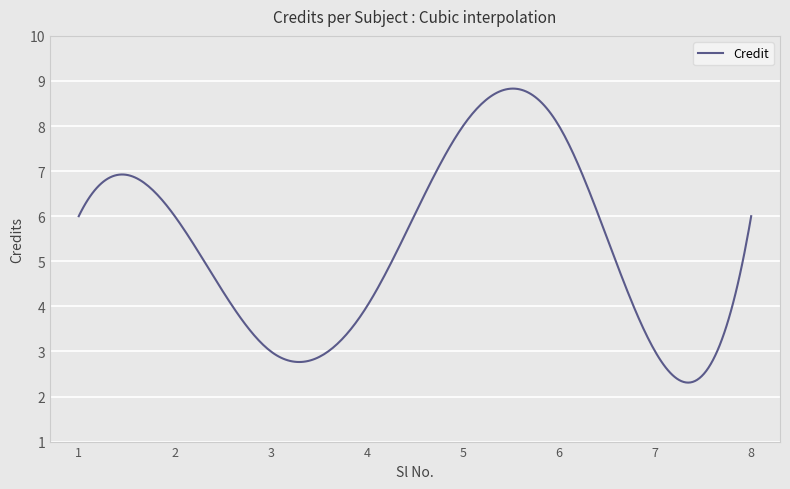

What is the greatest value displayed?

8.8